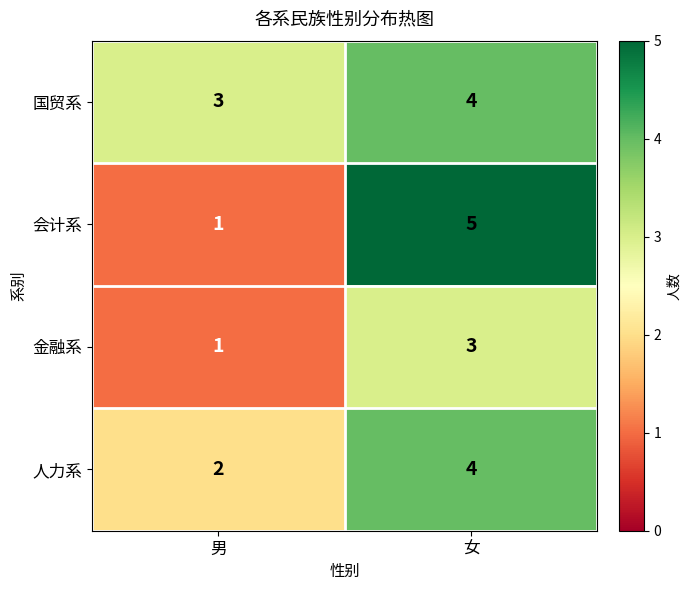

Count the number of categories in the chart.

2